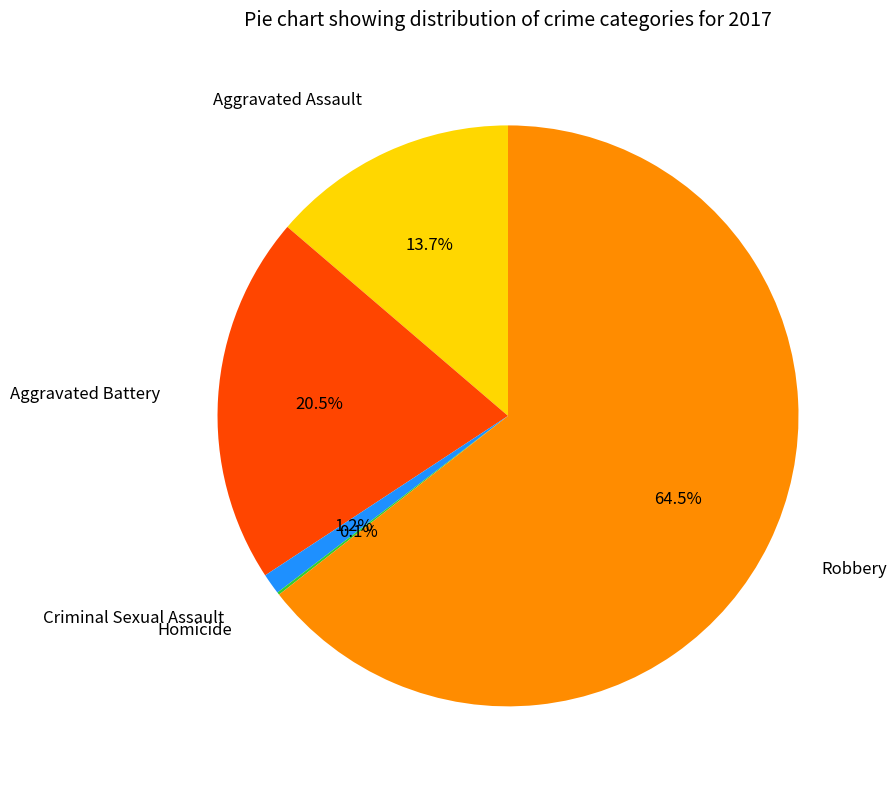

Is Aggravated Battery the majority of the pie?

No